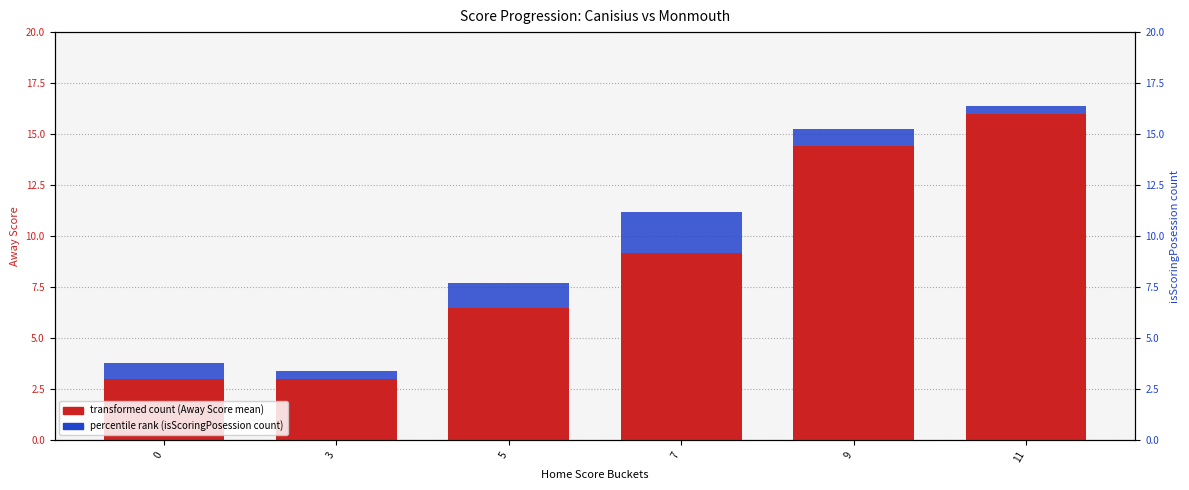

What value does the Away Score (mean) series have at 5?

6.5